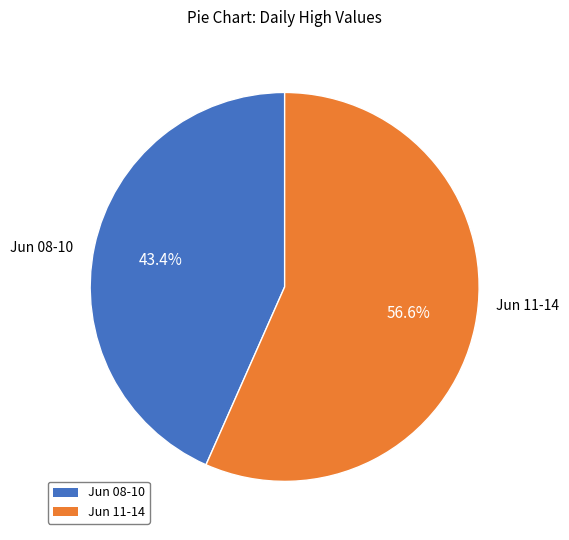

Is there a majority slice in this chart?

Yes